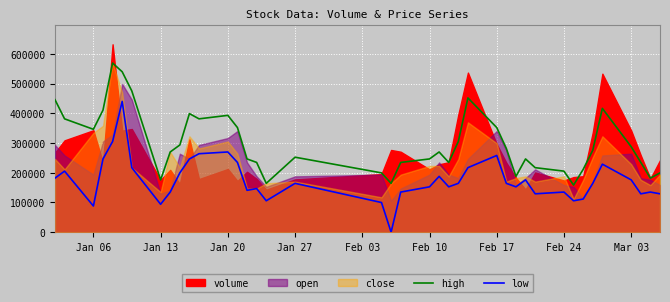

What is the minimum value for high?

158420.3